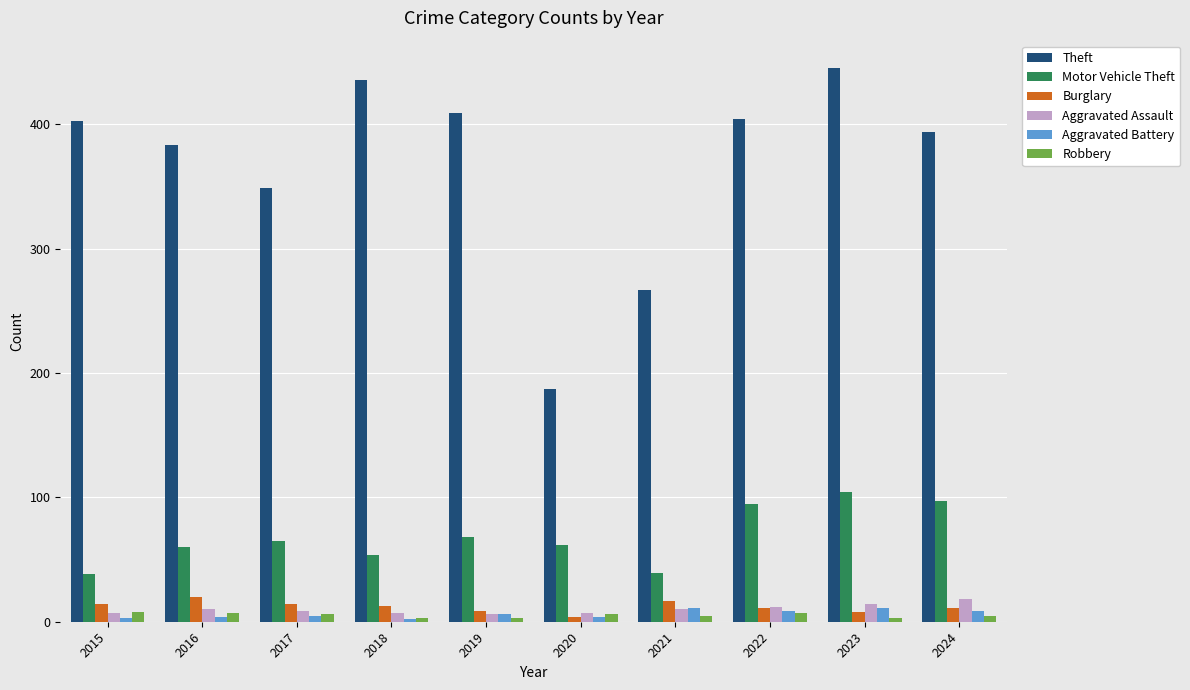

The Theft series shows 115 at 2022. True or false?

False